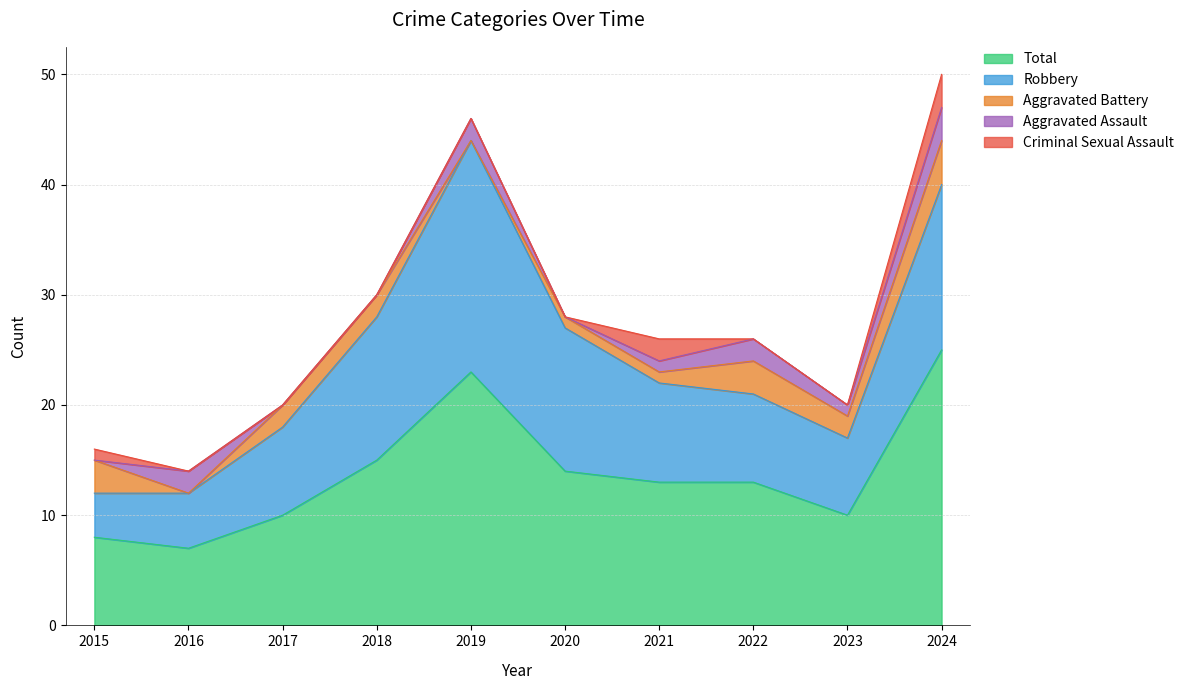

Is the value of Criminal Sexual Assault at 2019 greater than the value of Robbery at 2019?

No